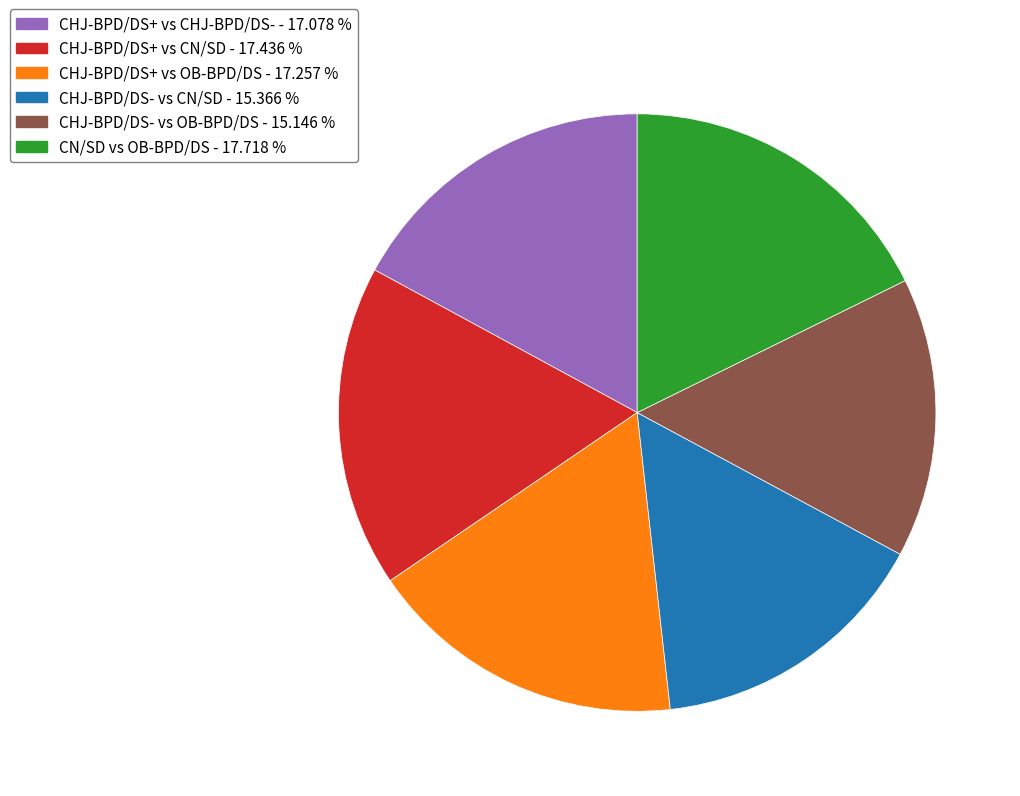

Is there any slice that represents more than half of the pie?

No